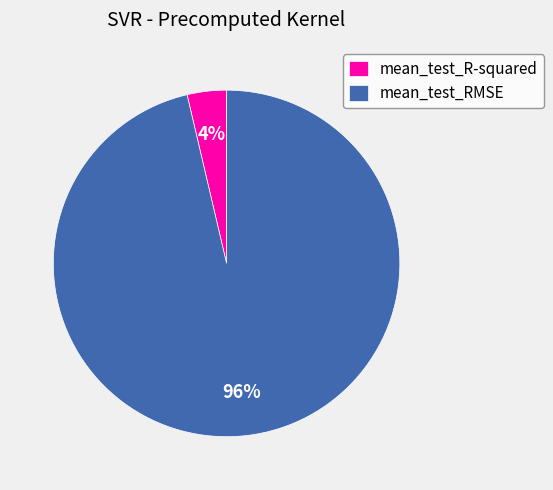

Which has a higher value, mean_test_RMSE or mean_test_R-squared?

mean_test_RMSE